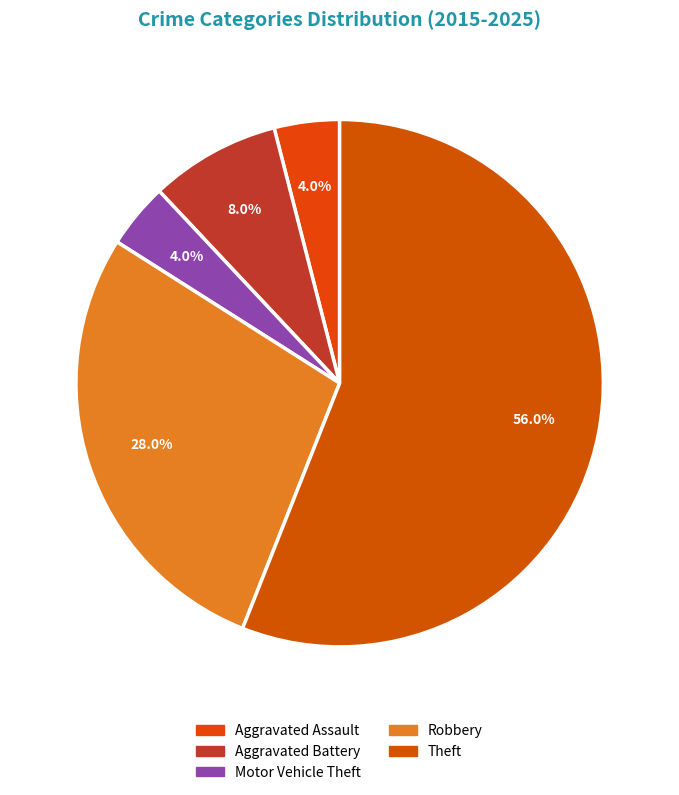

What is the largest slice in the pie chart?

Theft